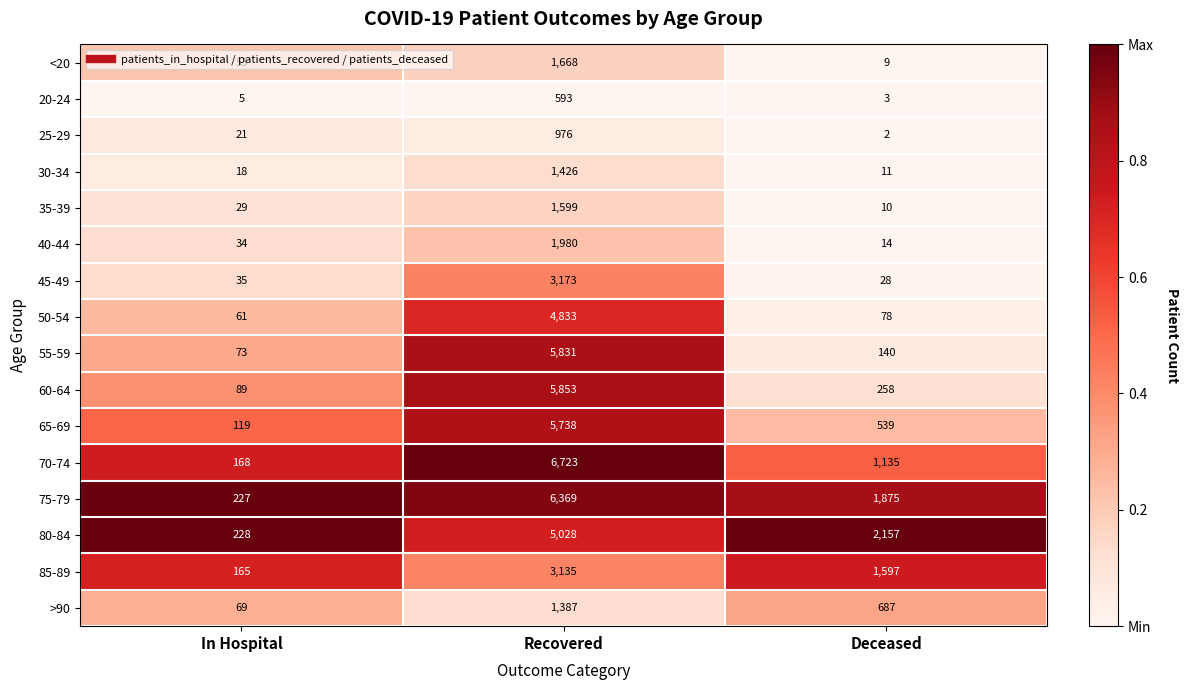

What is the sum of the 25-29 values at In Hospital and Deceased?

23